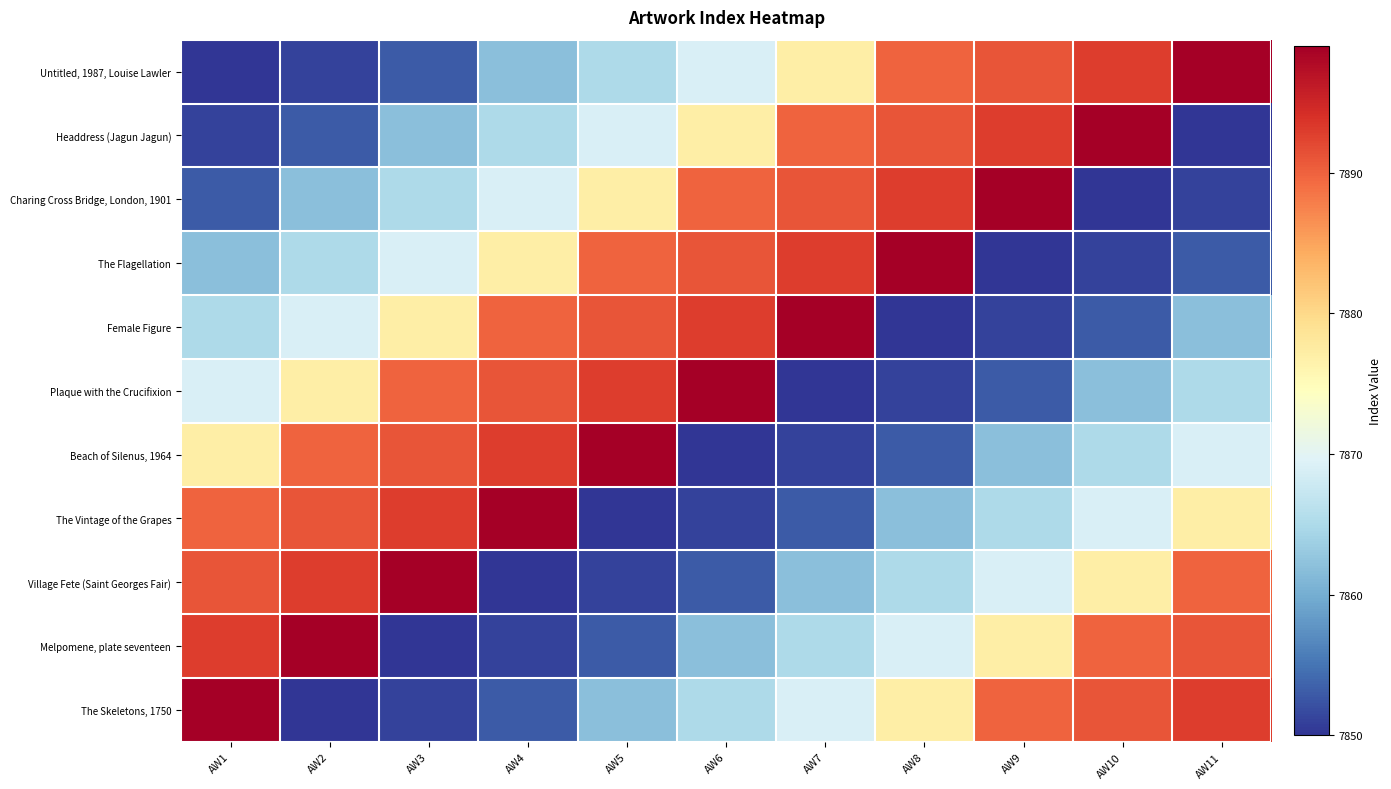

List the series in order of their peak value, highest first.

Untitled, 1987, Louise Lawler, Headdress (Jagun Jagun), Charing Cross Bridge, London, 1901, The Flagellation, Female Figure, Plaque with the Crucifixion, Beach of Silenus, 1964, The Vintage of the Grapes, Village Fete (Saint Georges Fair), Melpomene, plate seventeen, The Skeletons, 1750